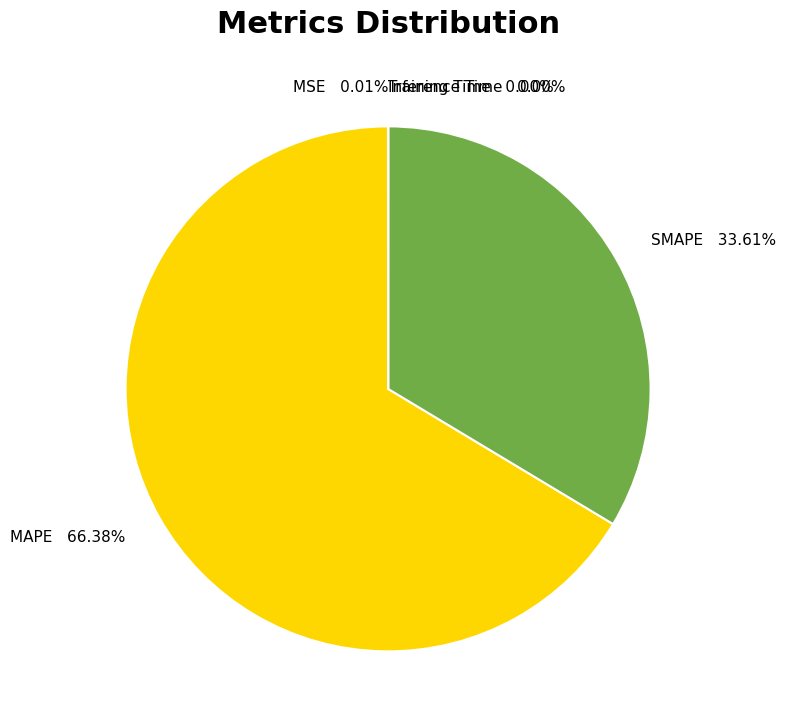

Which slice represents more than half of the pie?

MAPE